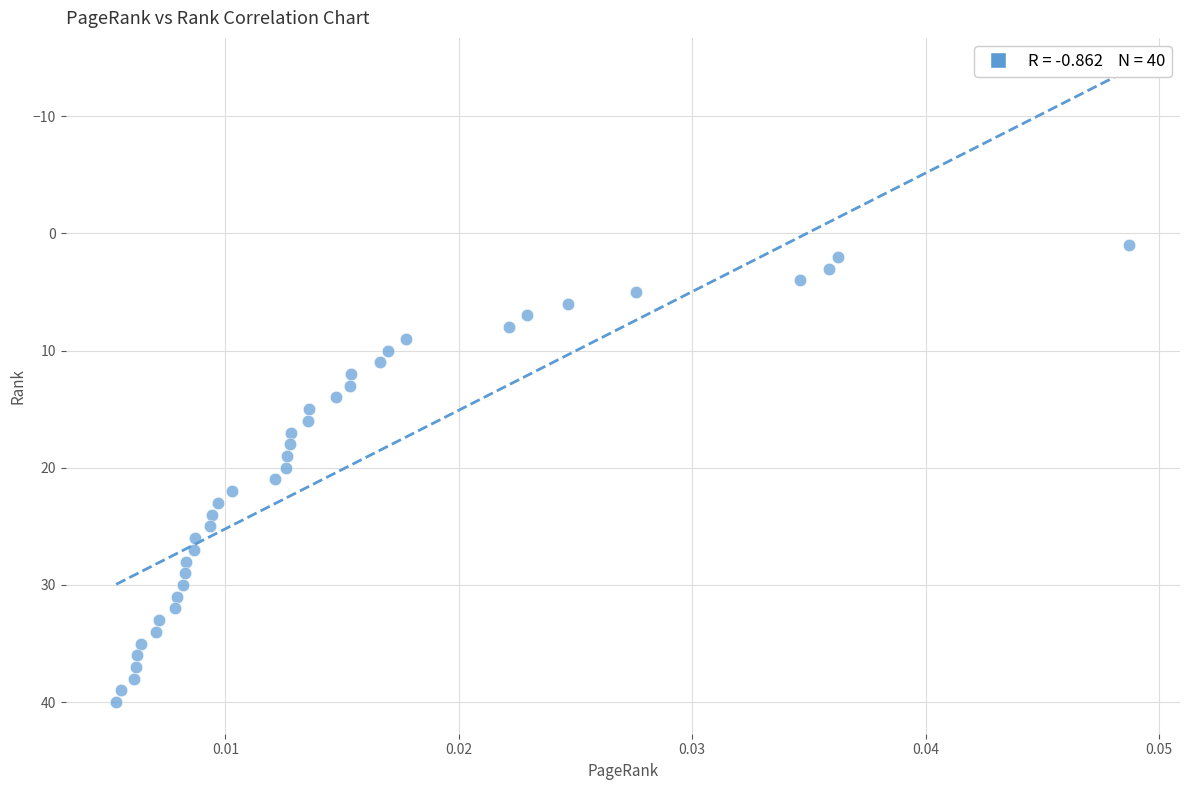

What is the range of Y values (max minus min)?

39